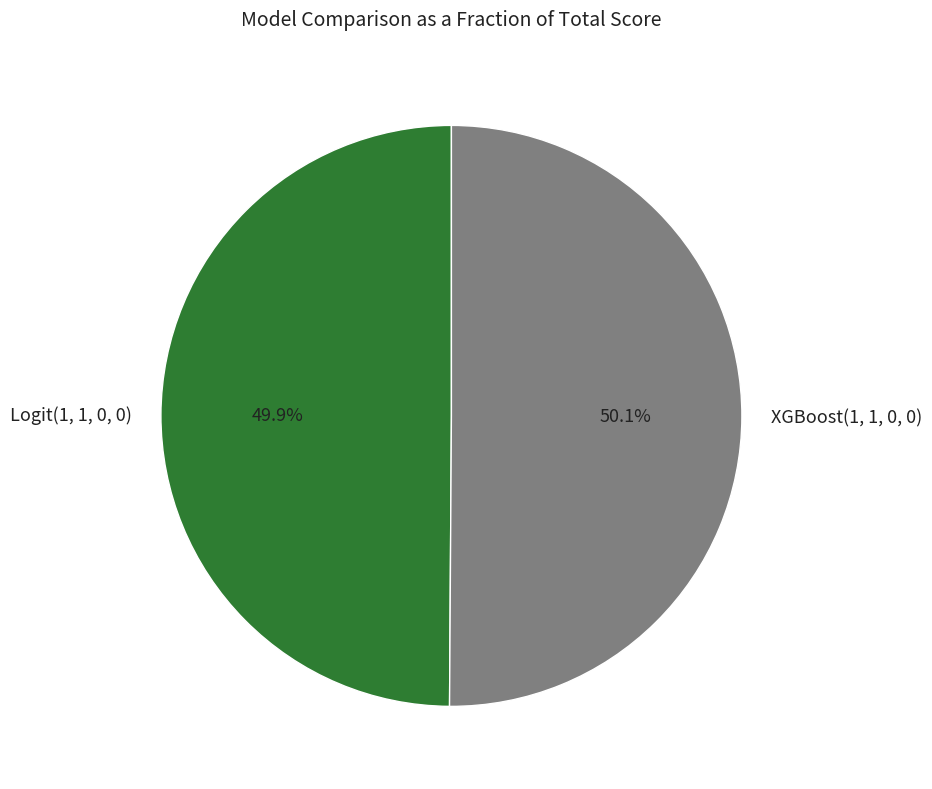

Rank the categories by value from highest to lowest.

XGBoost(1, 1, 0, 0), Logit(1, 1, 0, 0)